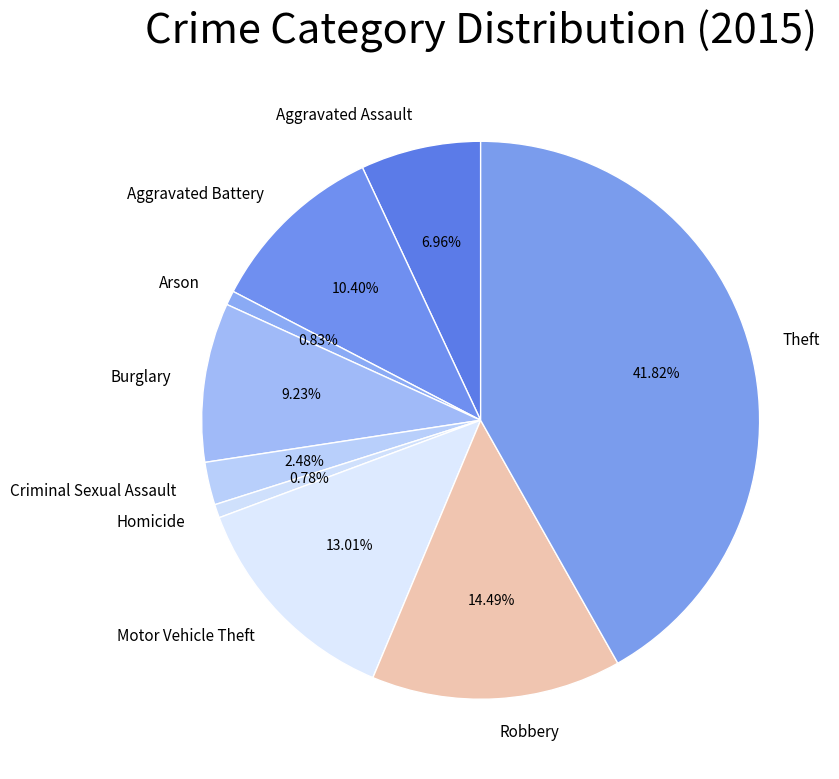

How much of the chart is everything except Theft?

58.2%